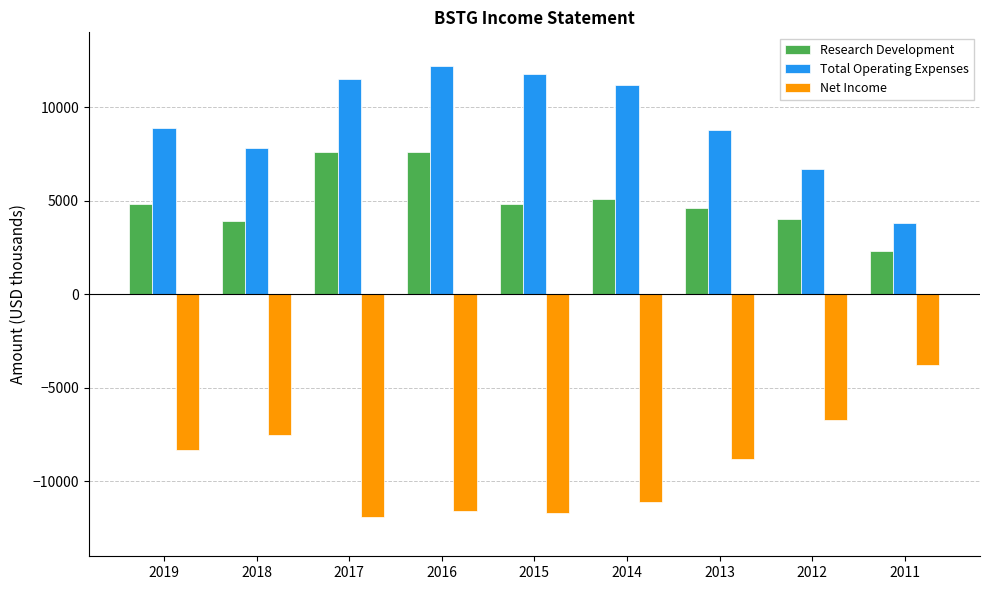

What is the spread (max minus min) of values at 2018?

15300